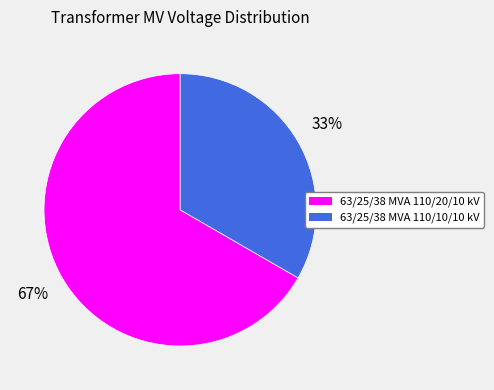

Combined, do 63/25/38 MVA 110/20/10 kV and 63/25/38 MVA 110/10/10 kV account for over 50%?

Yes